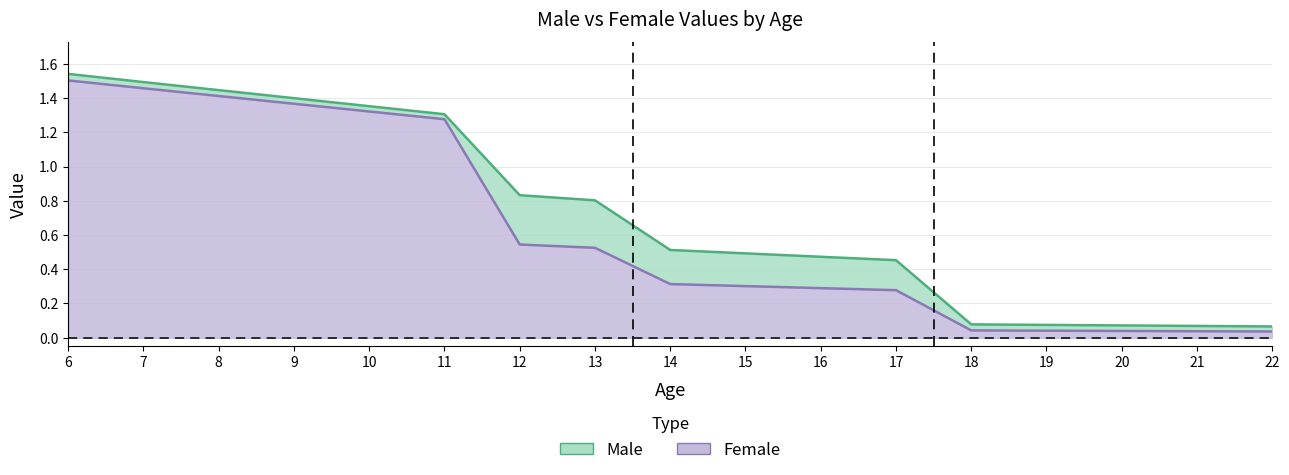

Reading left to right, extract all data points from this chart.

male: 6=1.5	7=1.5	8=1.4	9=1.4	10=1.4	11=1.3	12=0.8	13=0.8	14=0.5	15=0.5	16=0.5	17=0.5	18=0.1	19=0.1	20=0.1	21=0.1	22=0.1
female: 6=1.5	7=1.5	8=1.4	9=1.4	10=1.3	11=1.3	12=0.5	13=0.5	14=0.3	15=0.3	16=0.3	17=0.3	18=0.0	19=0.0	20=0.0	21=0.0	22=0.0